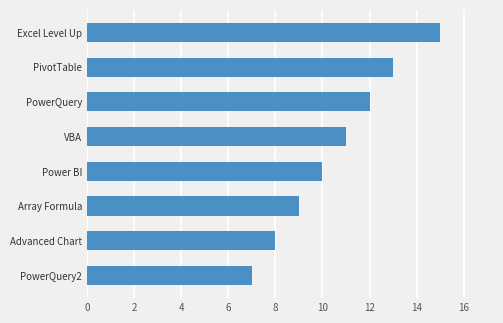

List the labels in order of value, smallest first.

PowerQuery2, Advanced Chart, Array Formula, Power BI, VBA, PowerQuery, PivotTable, Excel Level Up